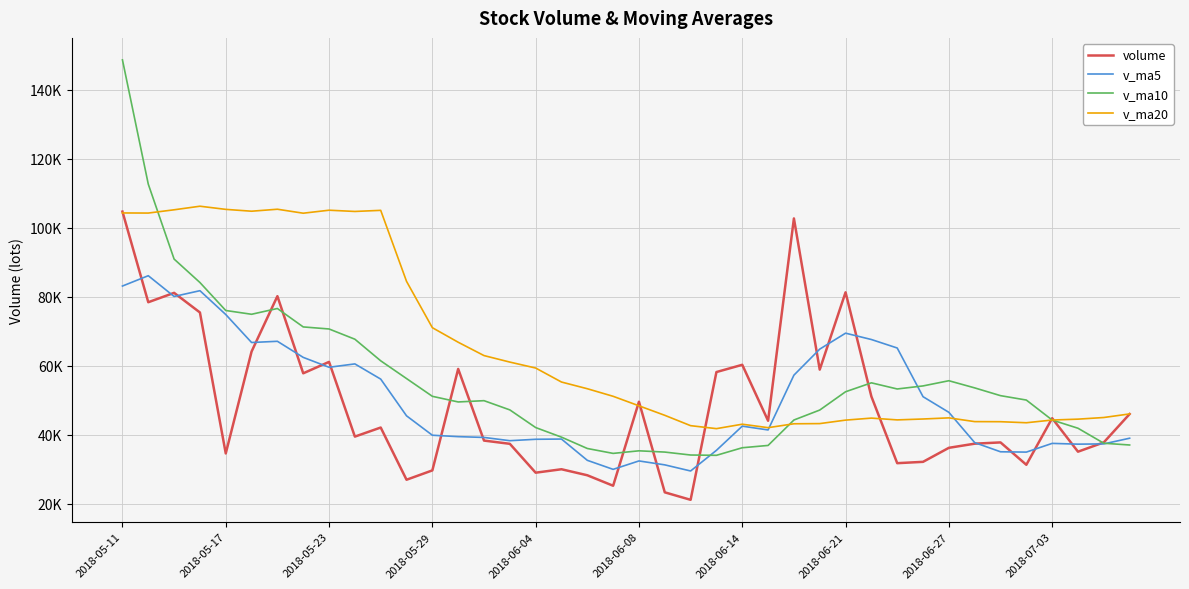

Does the chart have visible grid lines?

Yes